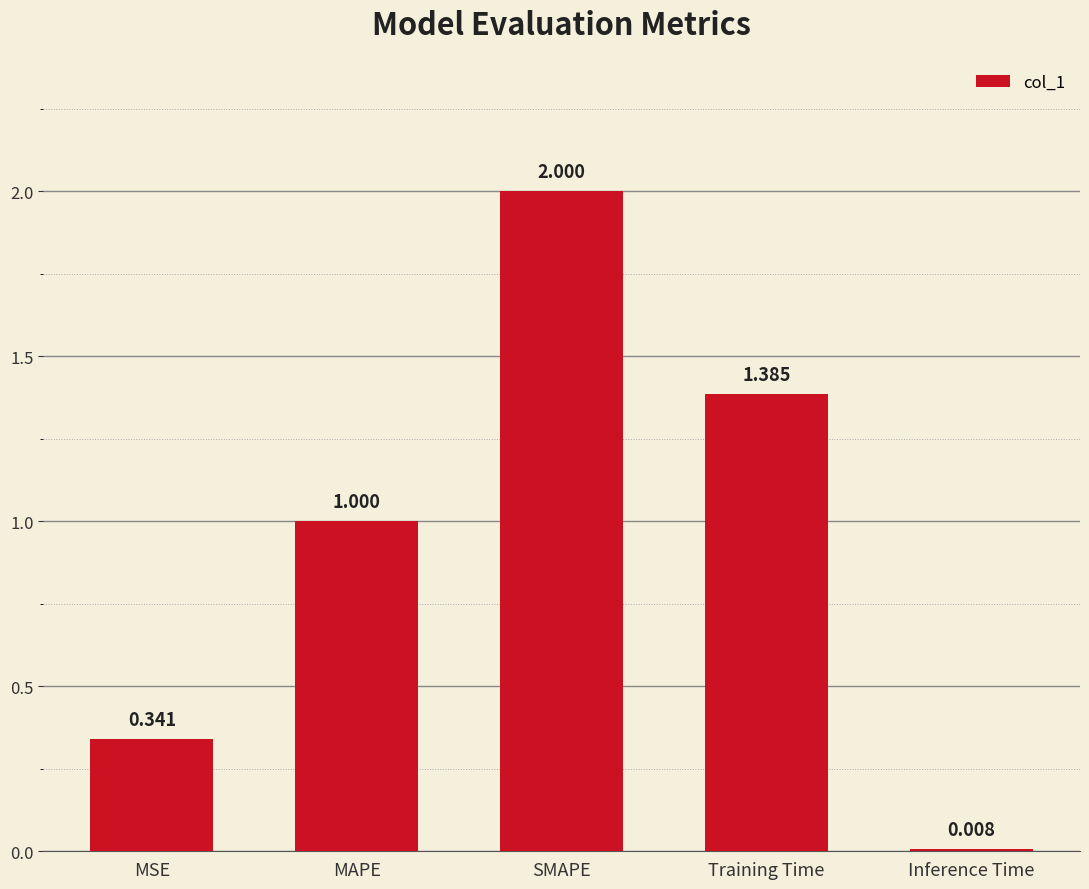

What position from the left is MSE?

1